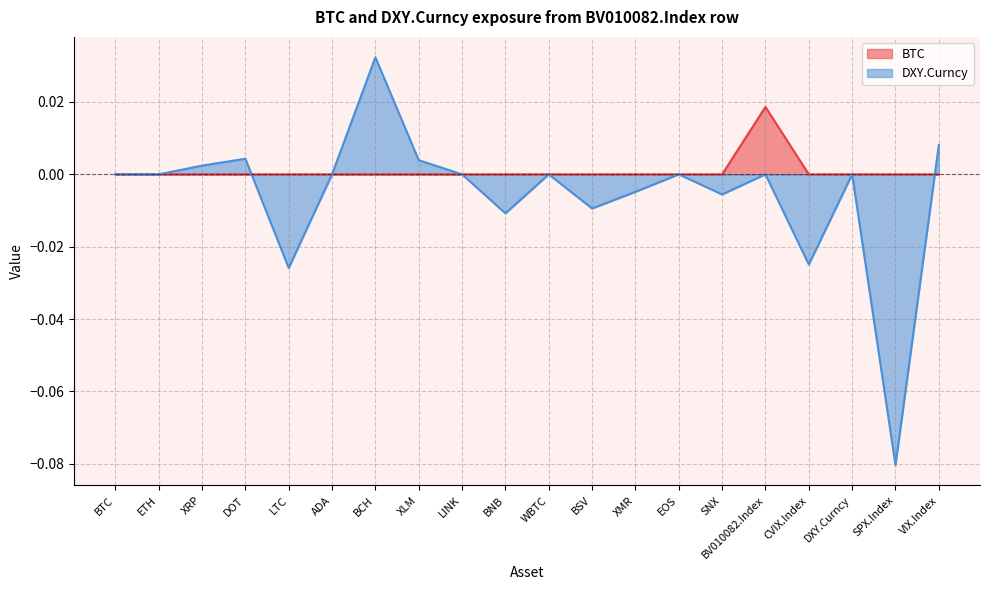

True or false: DXY.Curncy has more than 1 interior local peaks.

True